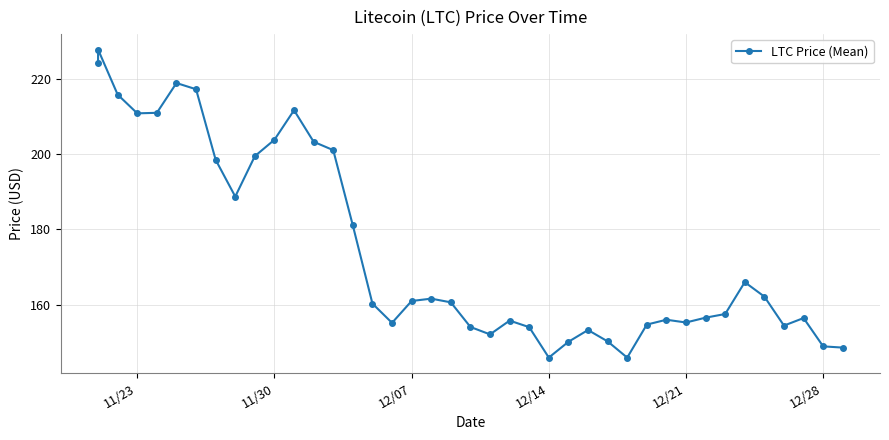

The chart shows a value of 44.5 at 12/07. True or false?

False